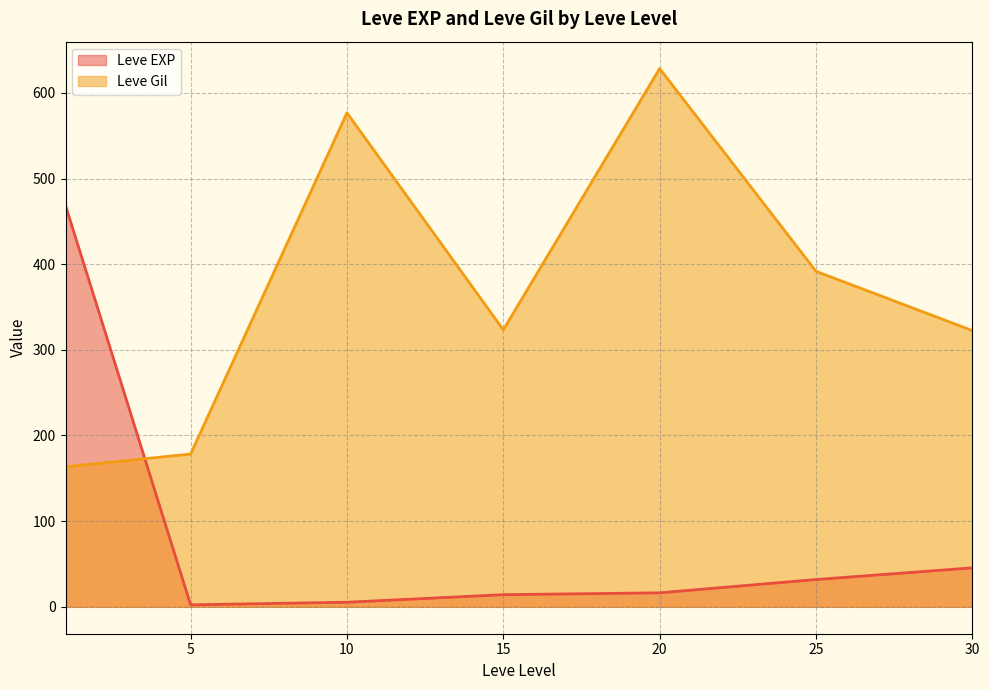

What is the lowest value of the Leve Gil series?

163.5